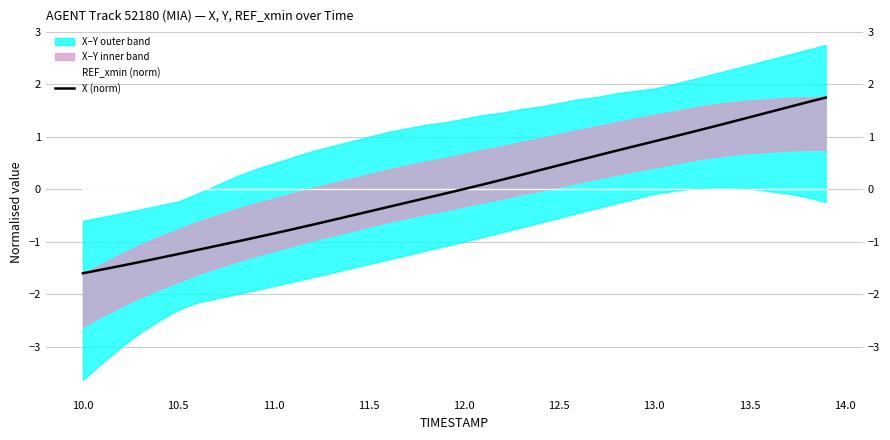

Reading left to right, transcribe all the data shown in this chart.

REF_xmin (norm): 0.0	0.0	0.0	0.0	0.0	0.0	0.0	0.0	0.0	0.0	0.0	0.0	0.0	0.0	0.0	0.0	0.0	0.0	0.0	0.0	0.0	0.0	0.0	0.0	0.0	0.0	0.0	0.0	0.0	0.0	0.0	0.0	0.0	0.0	0.0	0.0	0.0	0.0	0.0	0.0
X (norm): -1.6	-1.5	-1.5	-1.4	-1.3	-1.2	-1.2	-1.1	-1.0	-0.9	-0.8	-0.8	-0.7	-0.6	-0.5	-0.4	-0.3	-0.3	-0.2	-0.1	0.0	0.1	0.2	0.3	0.4	0.5	0.5	0.6	0.7	0.8	0.9	1.0	1.1	1.2	1.3	1.4	1.5	1.6	1.7	1.7